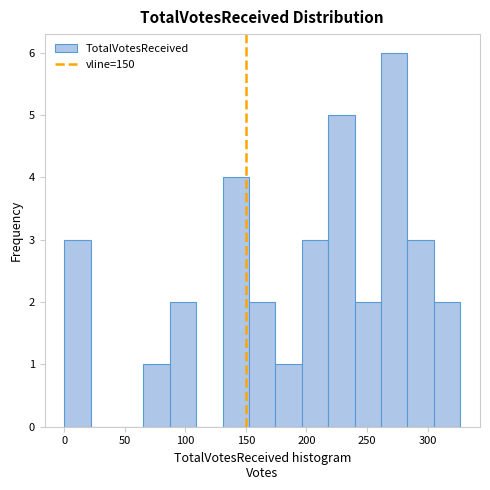

Over which range of the x-axis is the bar tallest?

260 to 285